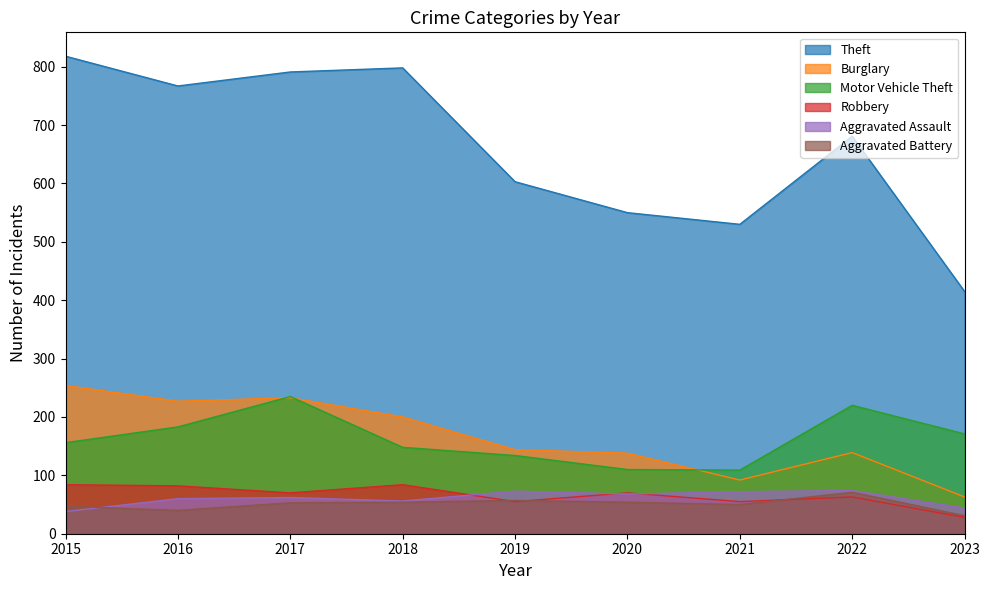

At which category does the chart reach its peak across all series?

2015